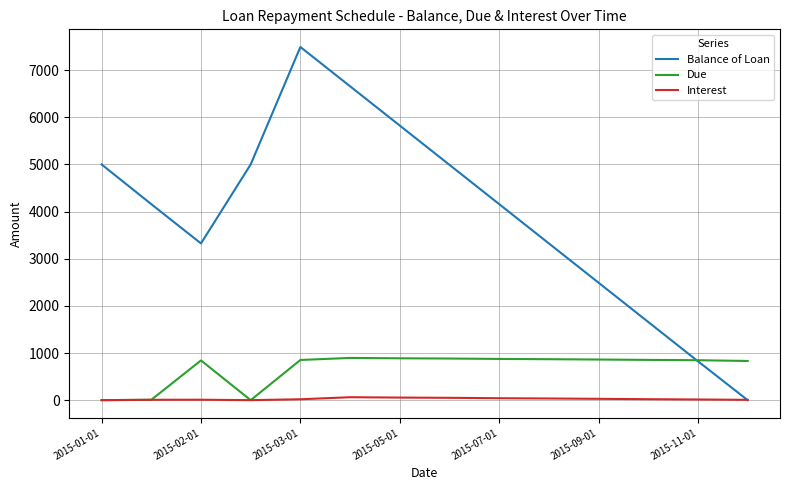

Which series has the largest total across all categories?

Balance of Loan